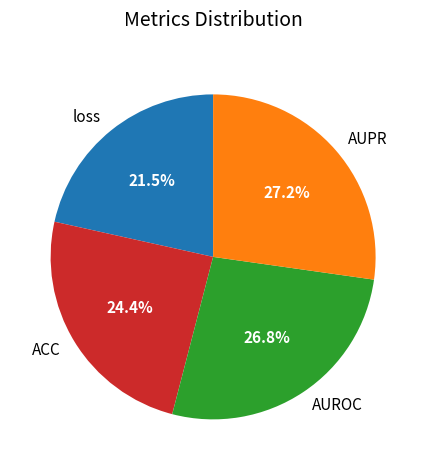

What portion of the pie excludes loss?

78.5%